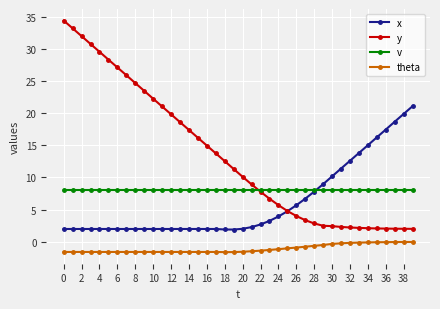

What is the value of the theta point at the 10th from the left?

-1.6